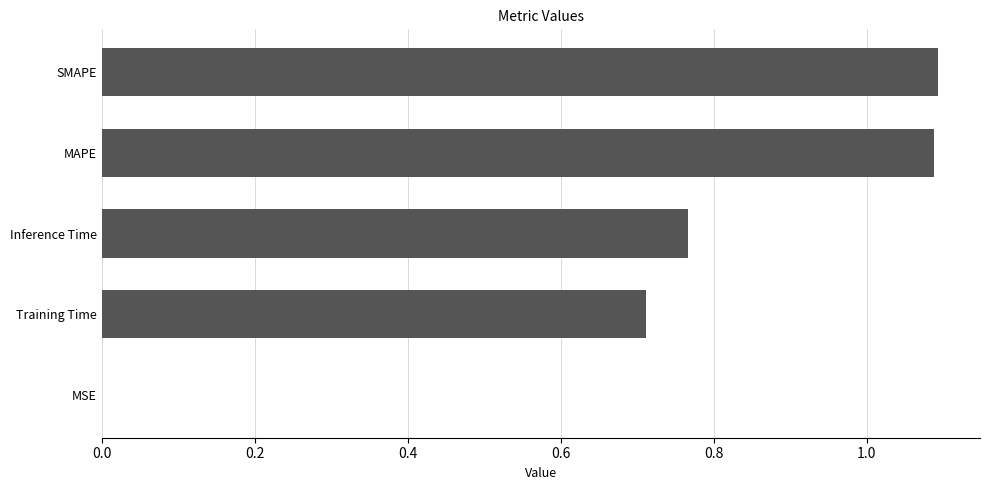

The chart shows a value of 1.6 at MAPE. True or false?

False